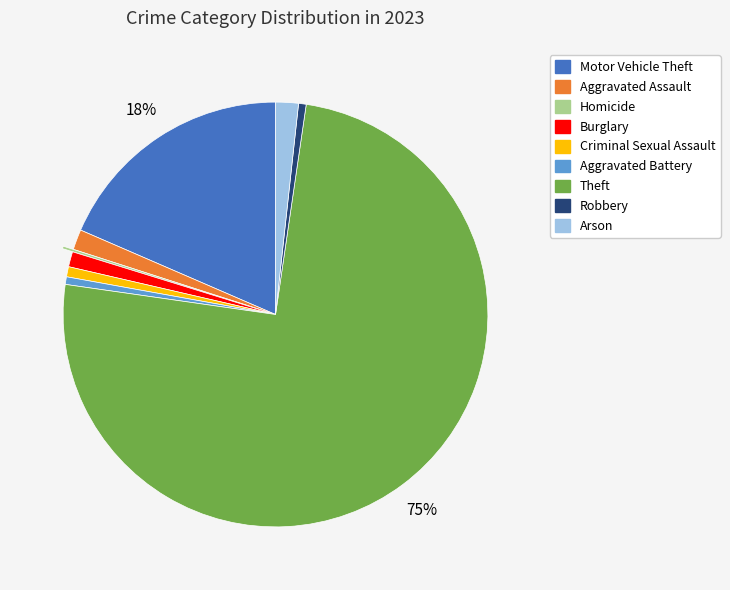

Which slice is the largest?

Theft